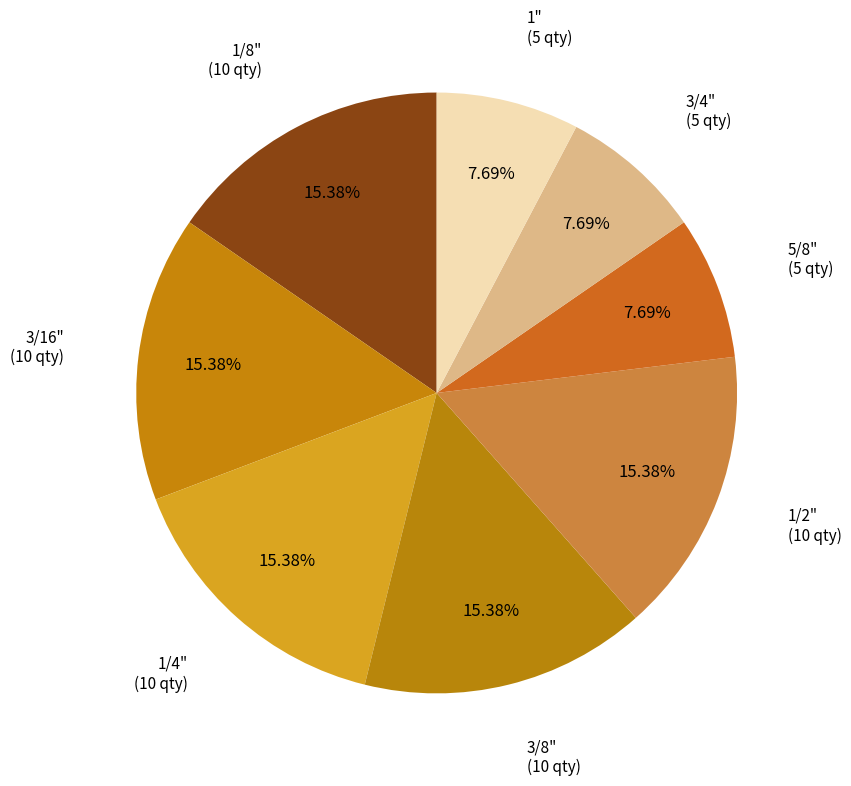

How many slices are in this pie chart?

8